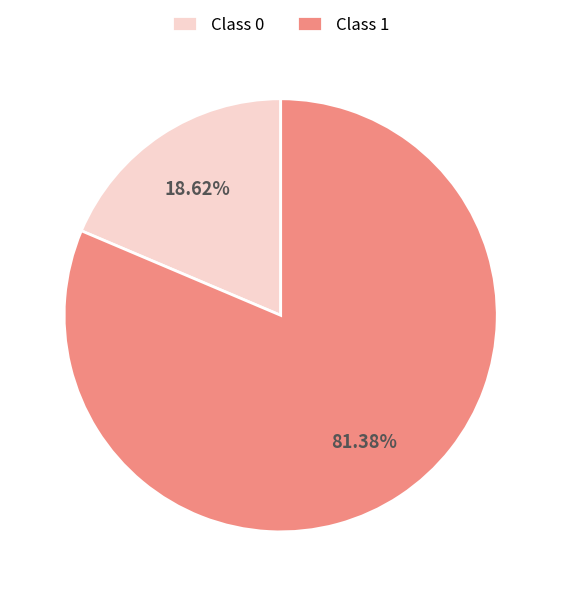

To the nearest percent, what is the difference between the largest and smallest slice percentages?

63%